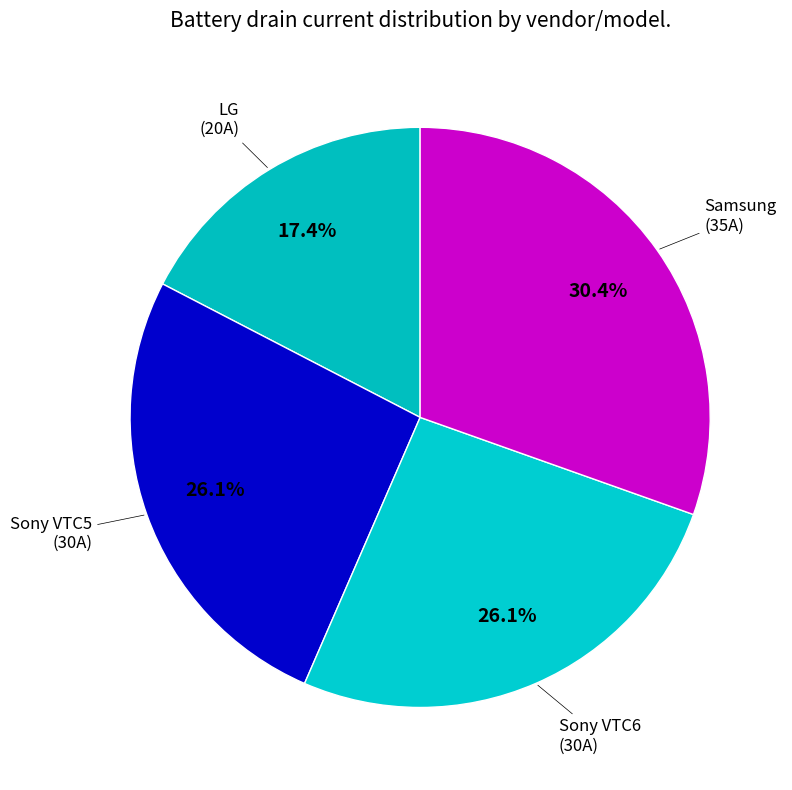

How many segments does this pie chart have?

4